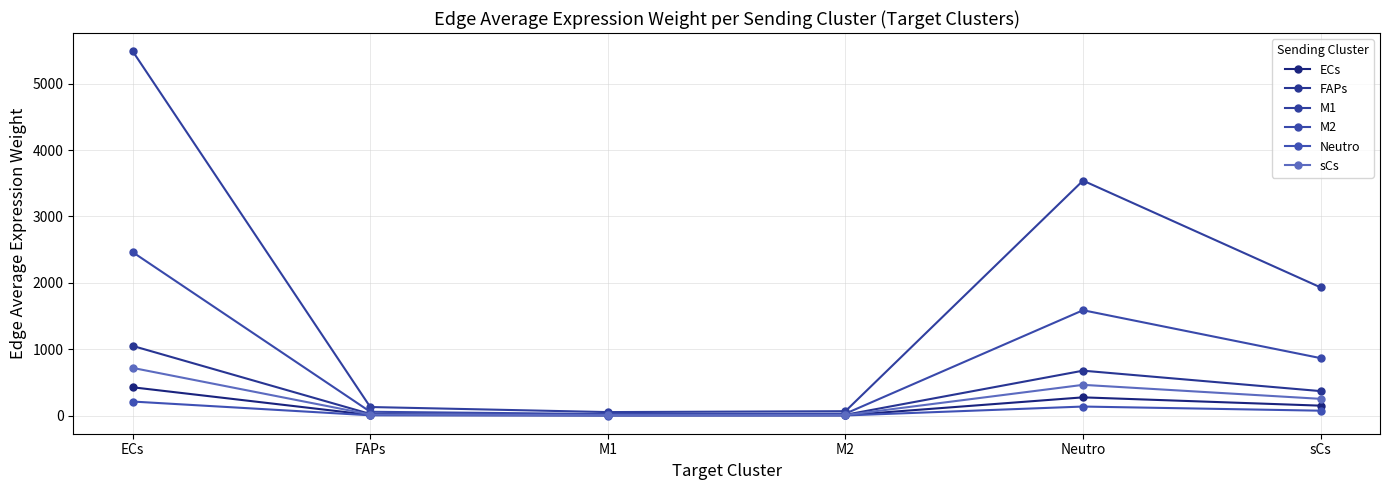

What is the average value of the ECs series?

145.4